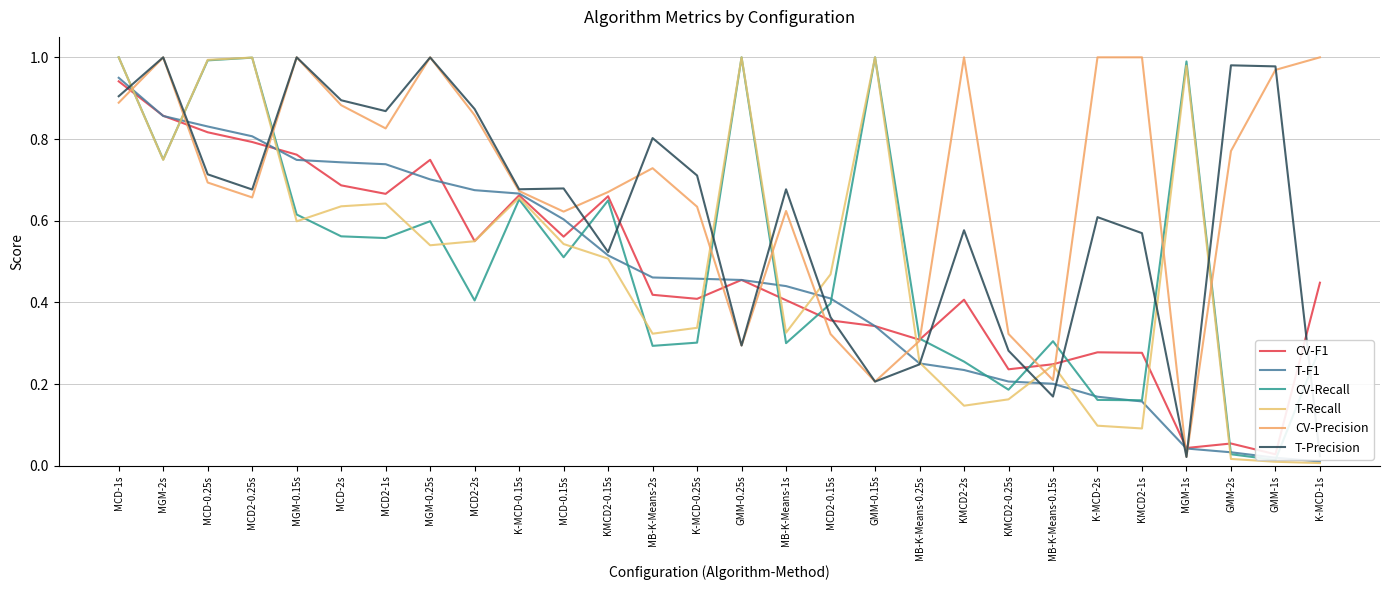

How many lines are shown in the chart?

6